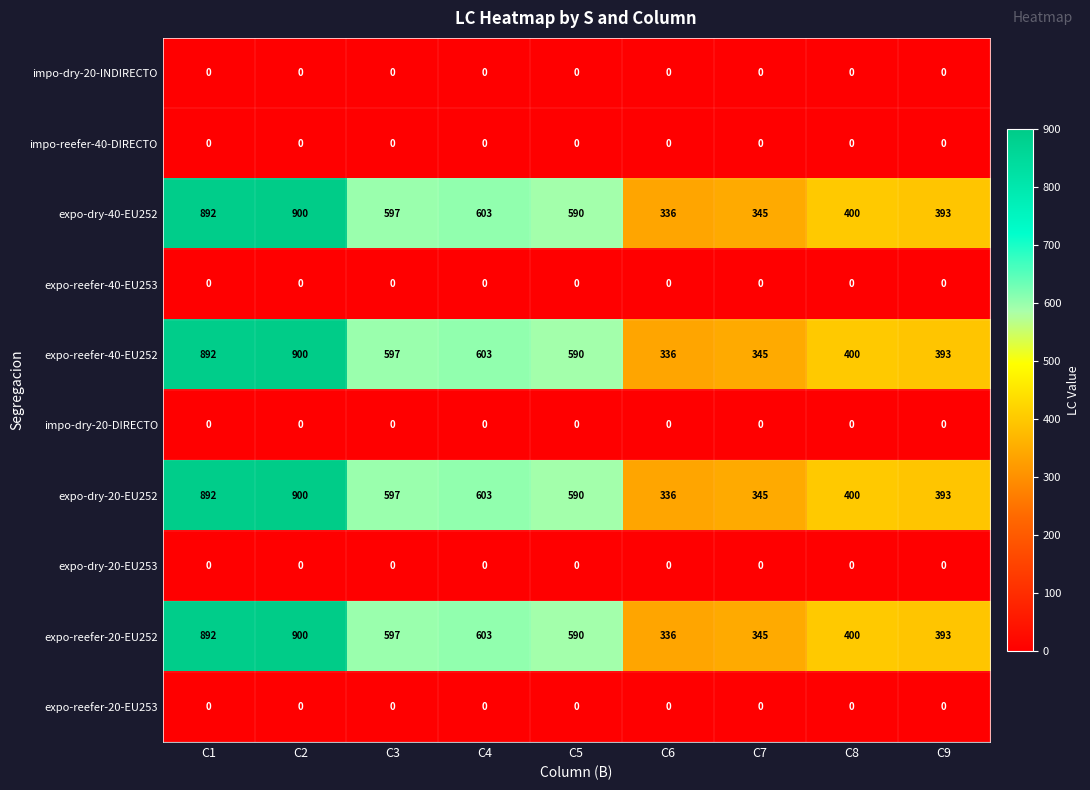

Count the number of data series in this chart.

10